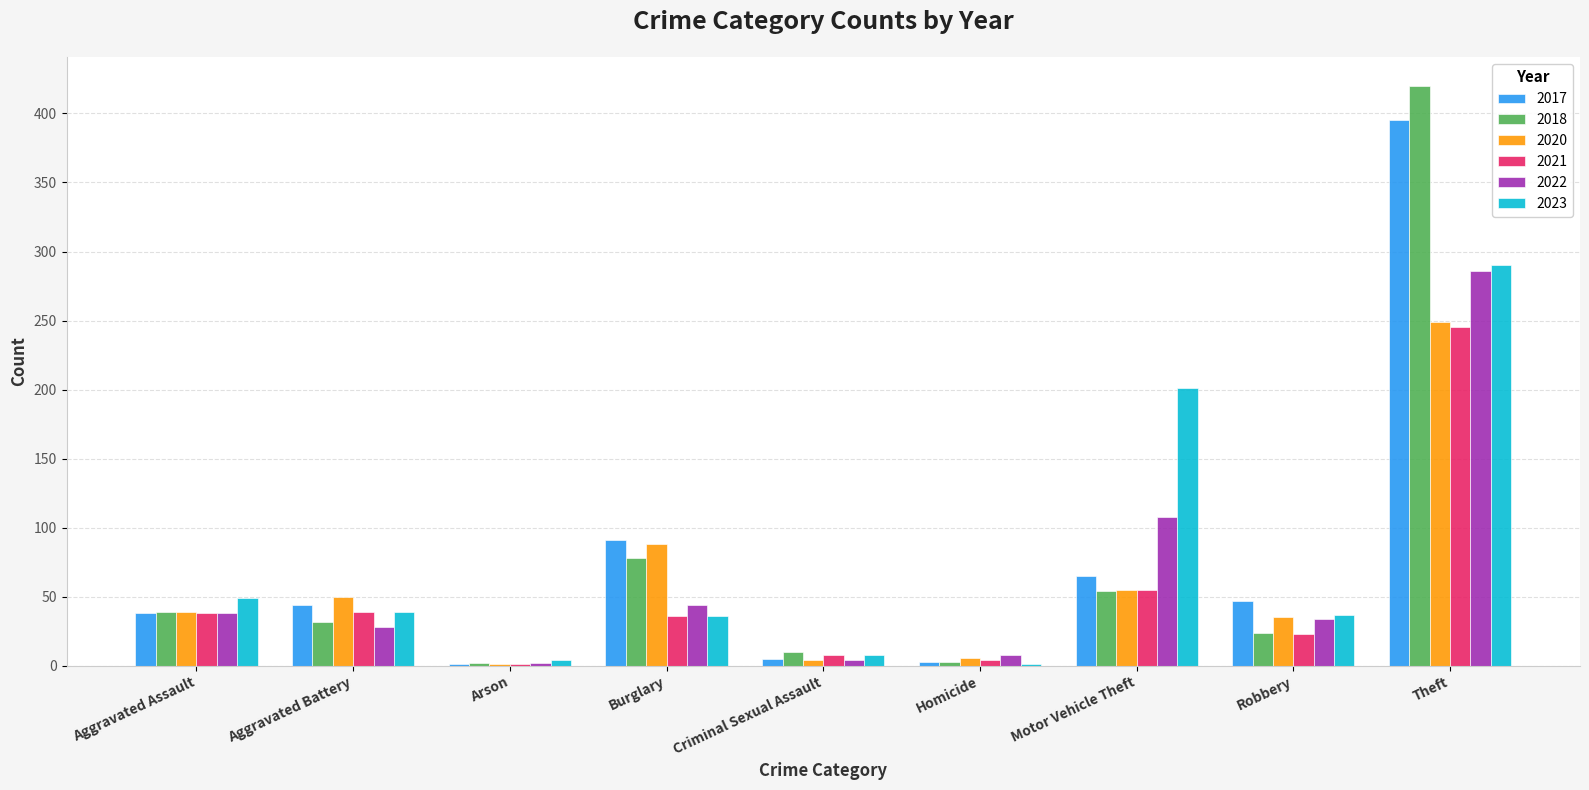

What is the sum of the 2017 values at Motor Vehicle Theft and Theft?

460